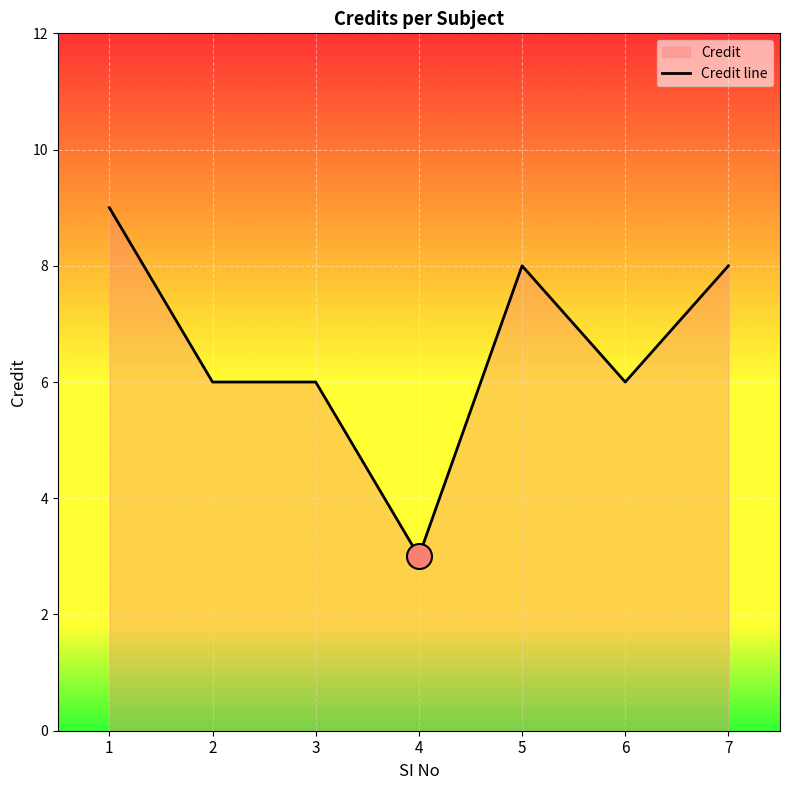

What is the difference between the maximum and minimum values?

6